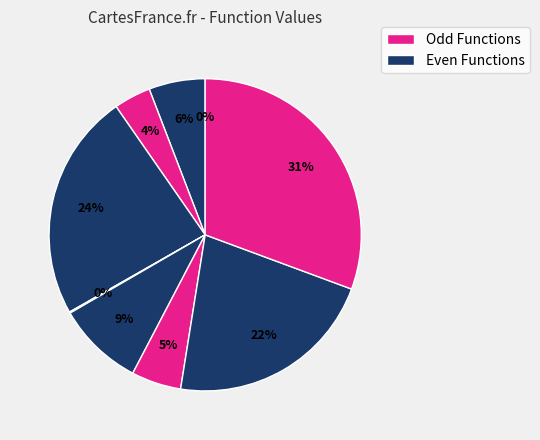

Is there any slice that represents more than half of the pie?

No